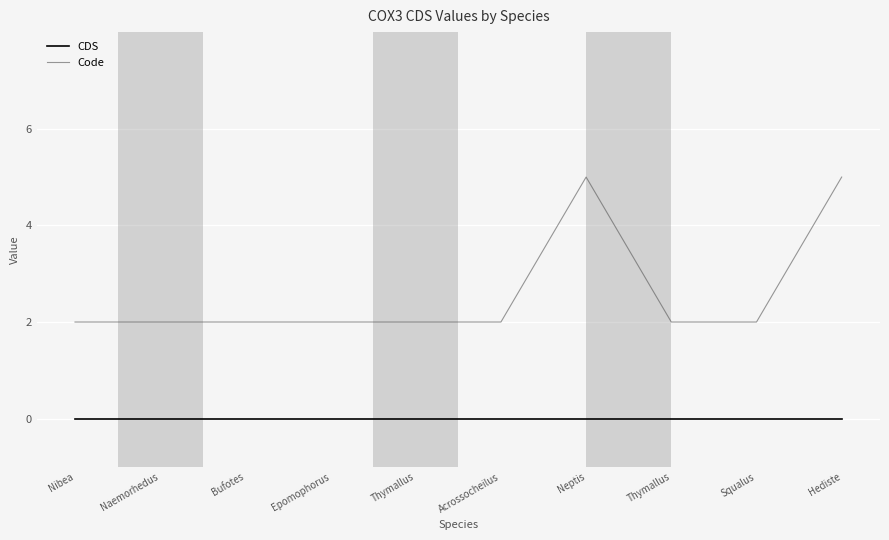

What are all the series names shown in the legend?

CDS, Code